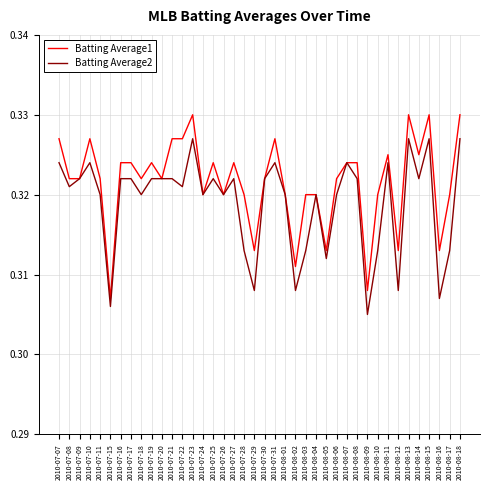

List the series in order of their peak value, lowest first.

Batting Average2, Batting Average1